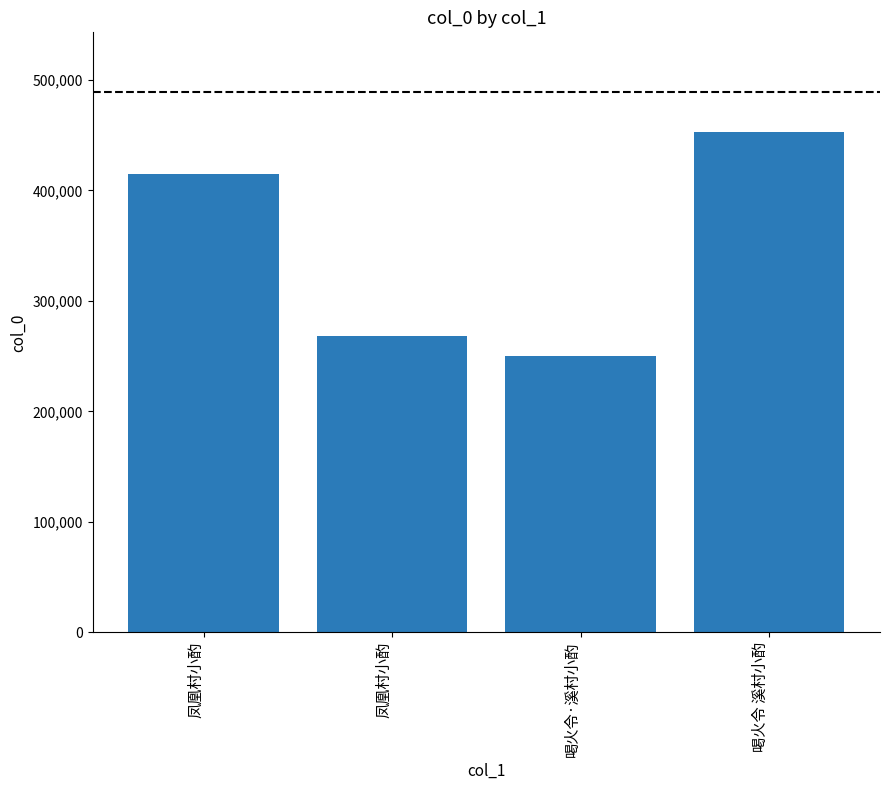

At which label is the value closest to 351302?

凤凰村小酌